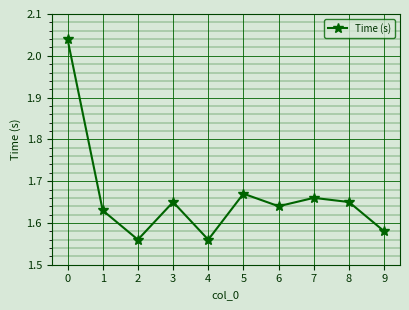

Is it true that the value at 5 is 1.0?

False